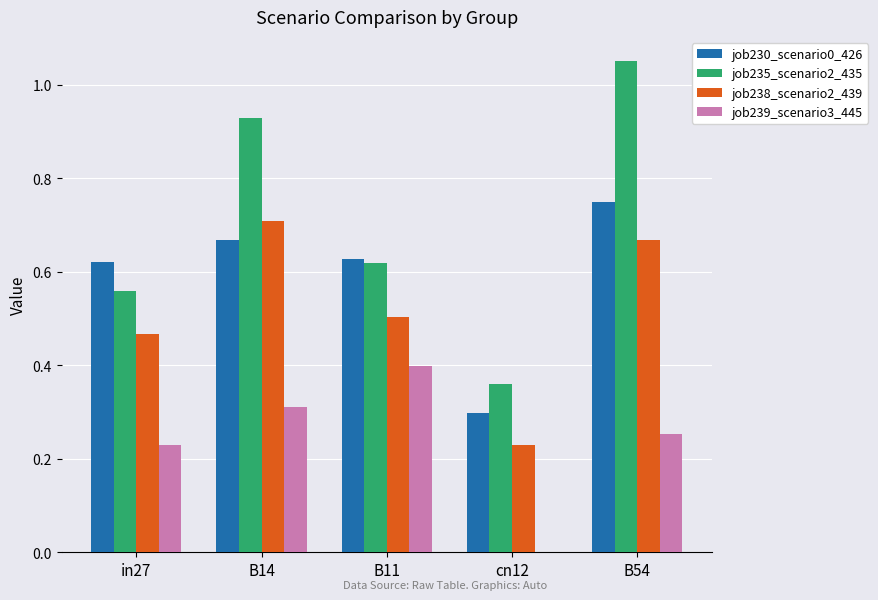

Which category has the highest value in the job238_scenario2_439 series?

B14